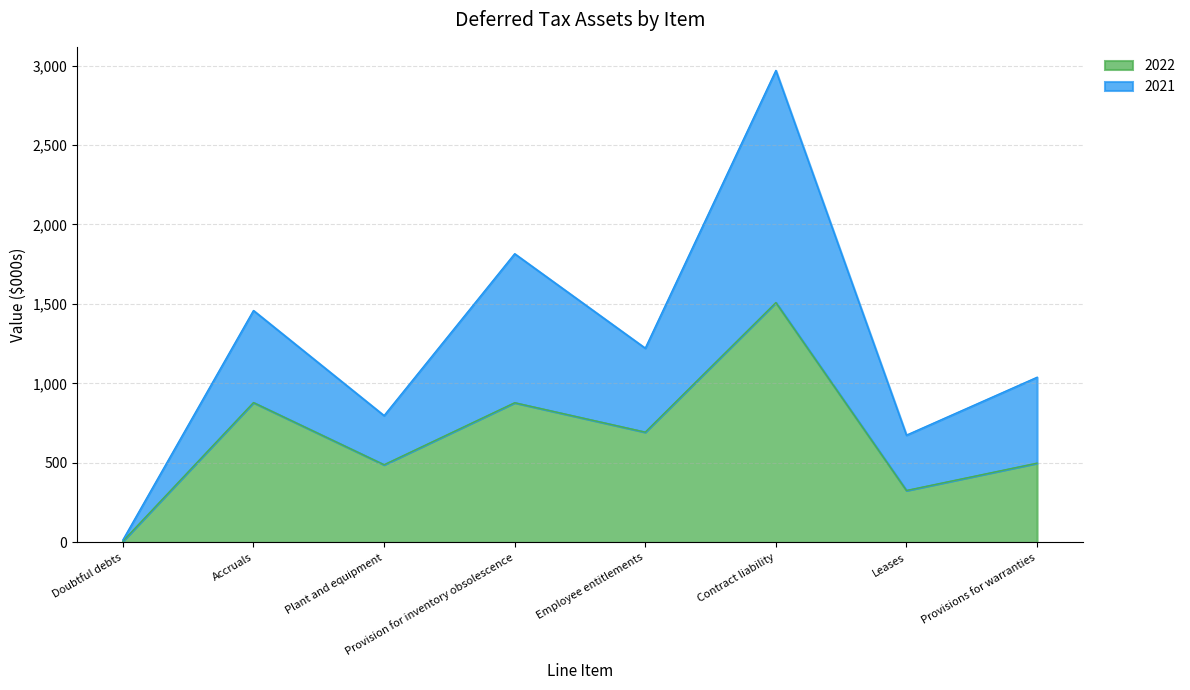

True or false: 2022 and 2021 intersect in this chart.

False